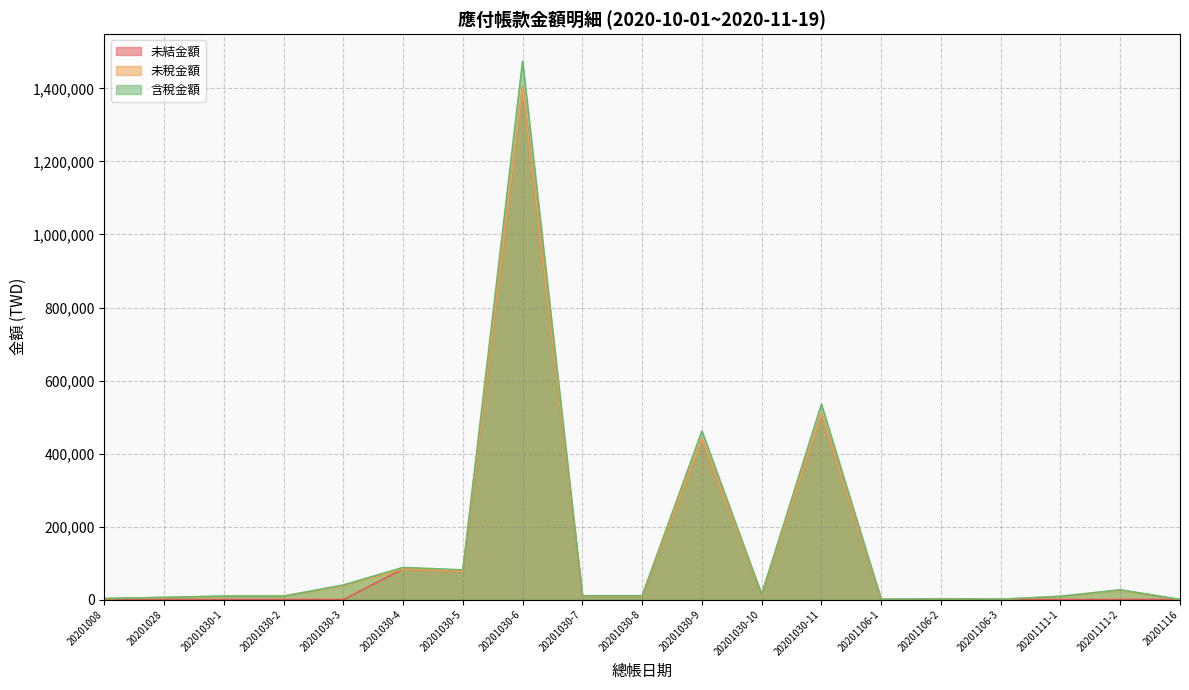

Rank the series by their maximum value, from highest to lowest.

含稅金額, 未結金額, 未稅金額